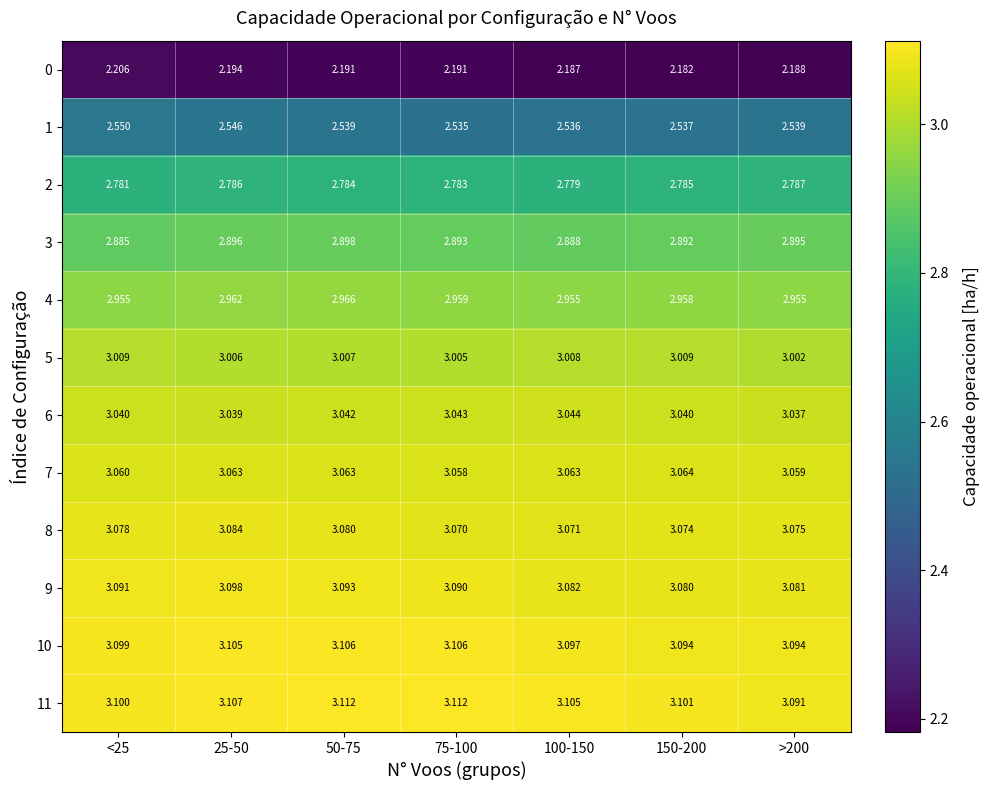

What is the total value across all series at <25?

34.9